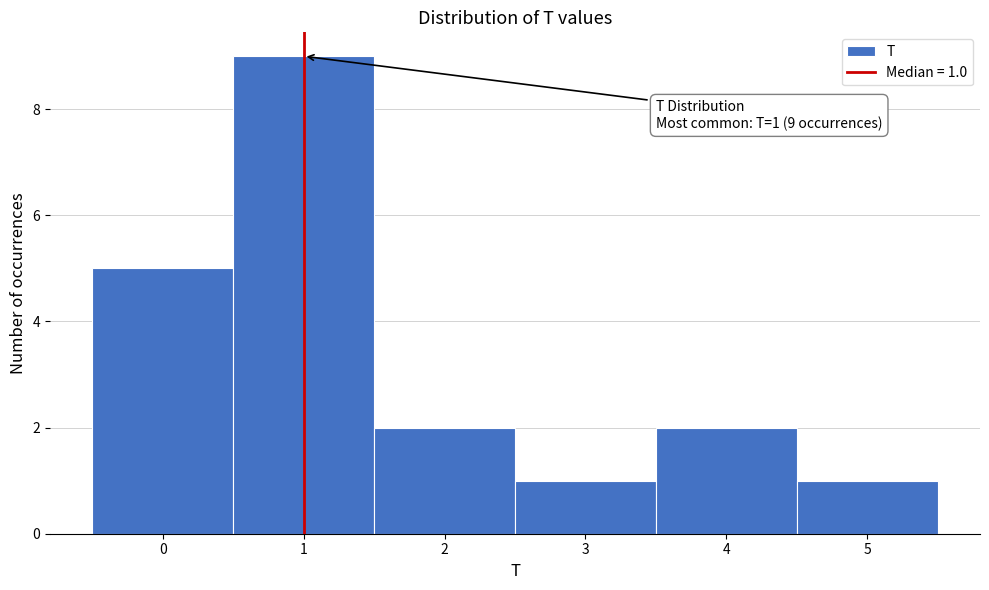

Which range on the x-axis has the tallest bar?

0.5 to 1.5